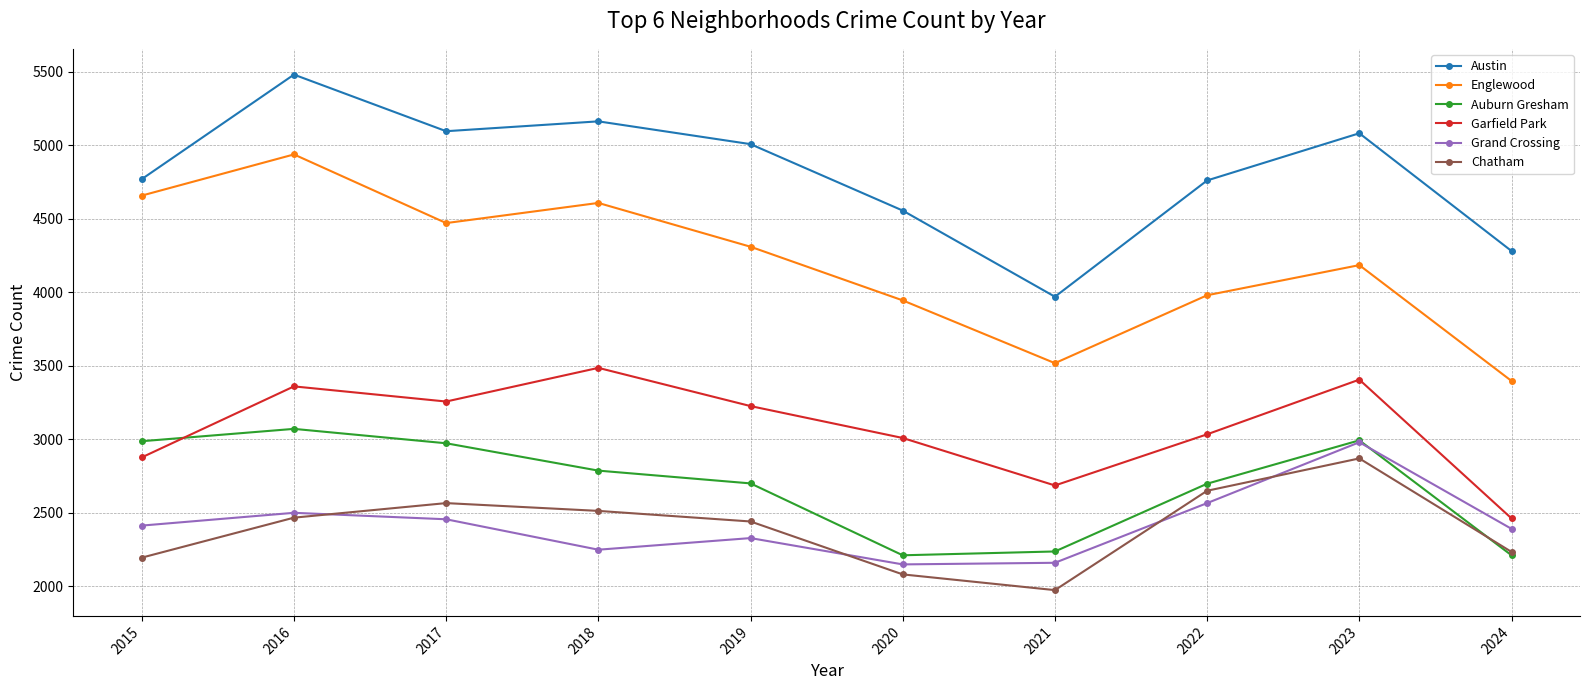

What is the value of the Garfield Park point at the 4th from the left?

3486